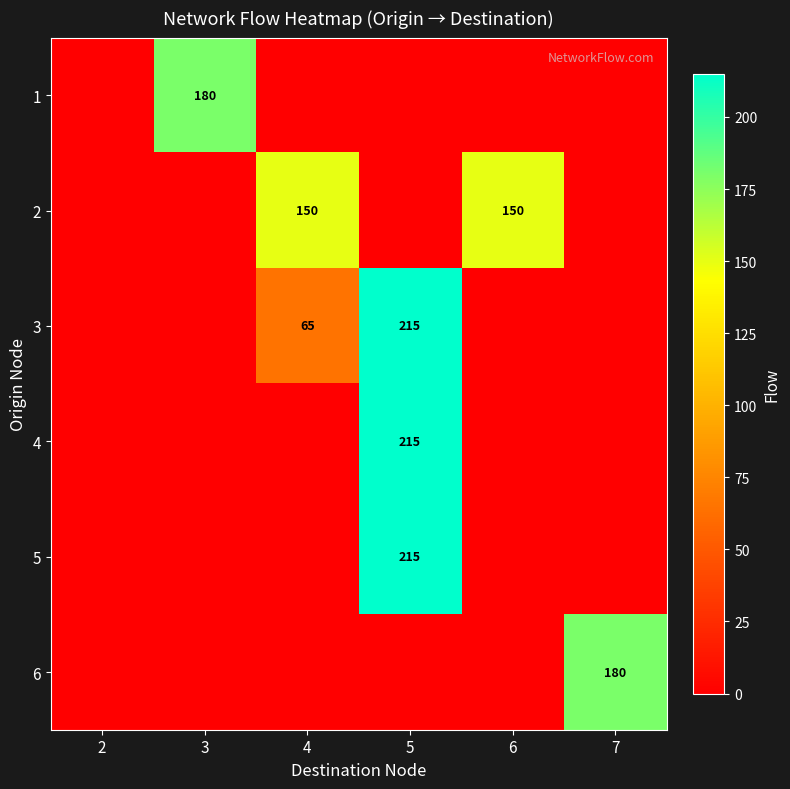

The 1 series shows 180 at 3. True or false?

True